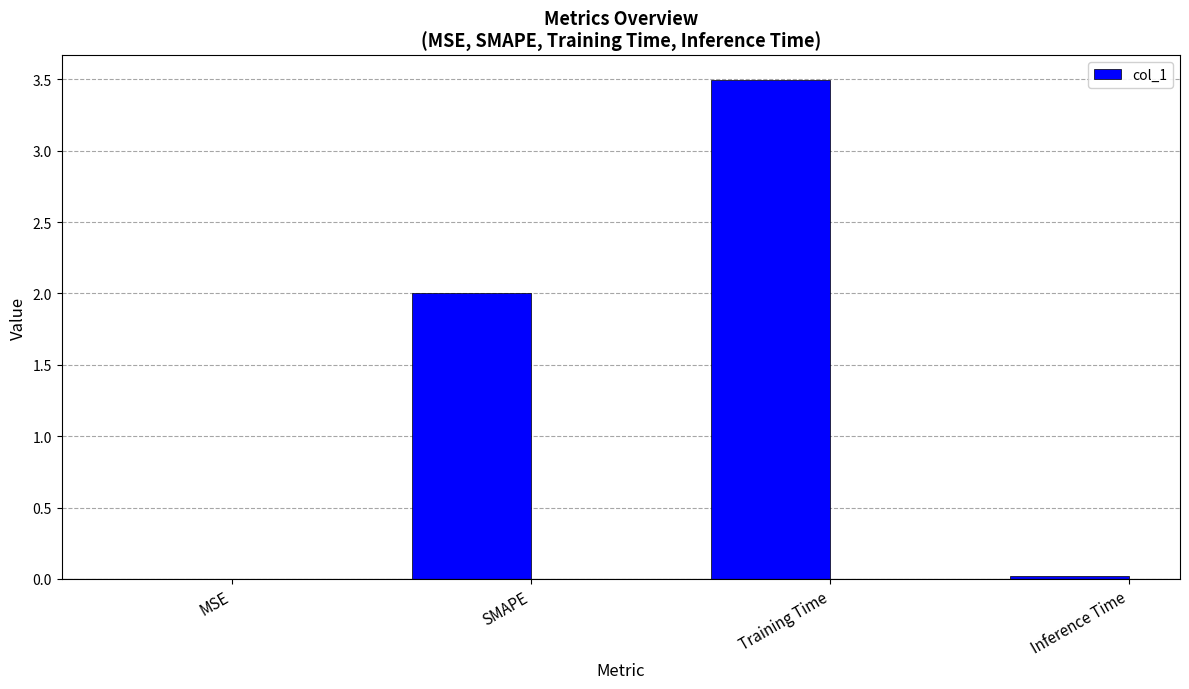

Is it true that the value at MSE is 0.0?

True